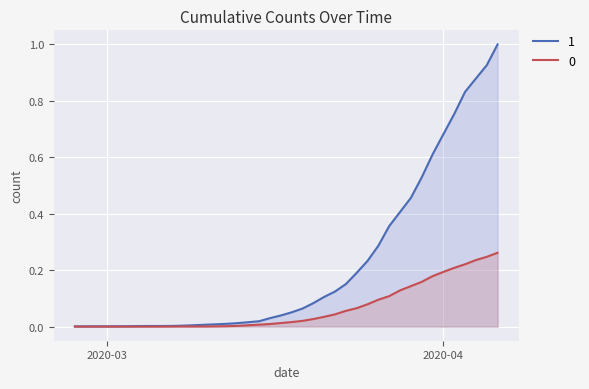

List the series in order of their overall mean, lowest first.

0, 1